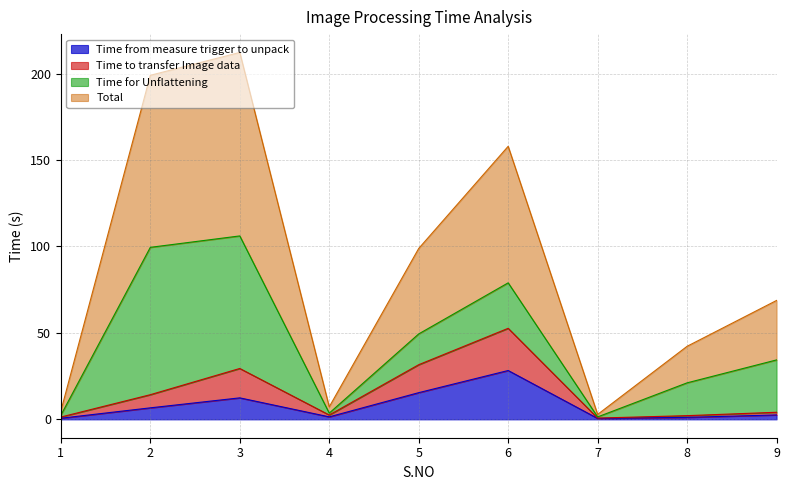

True or false: Total and Time to transfer Image data cross at least once.

False